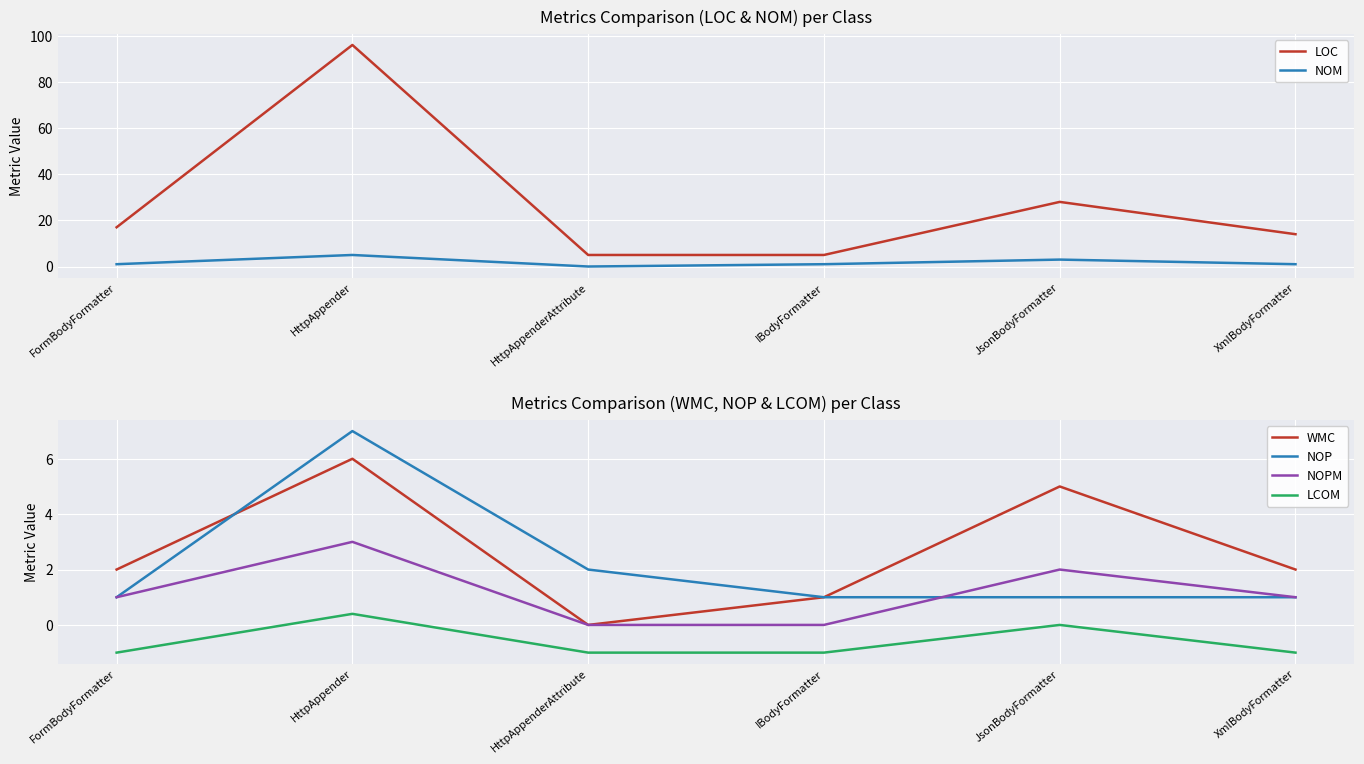

What is the sum of all WMC values?

16.0